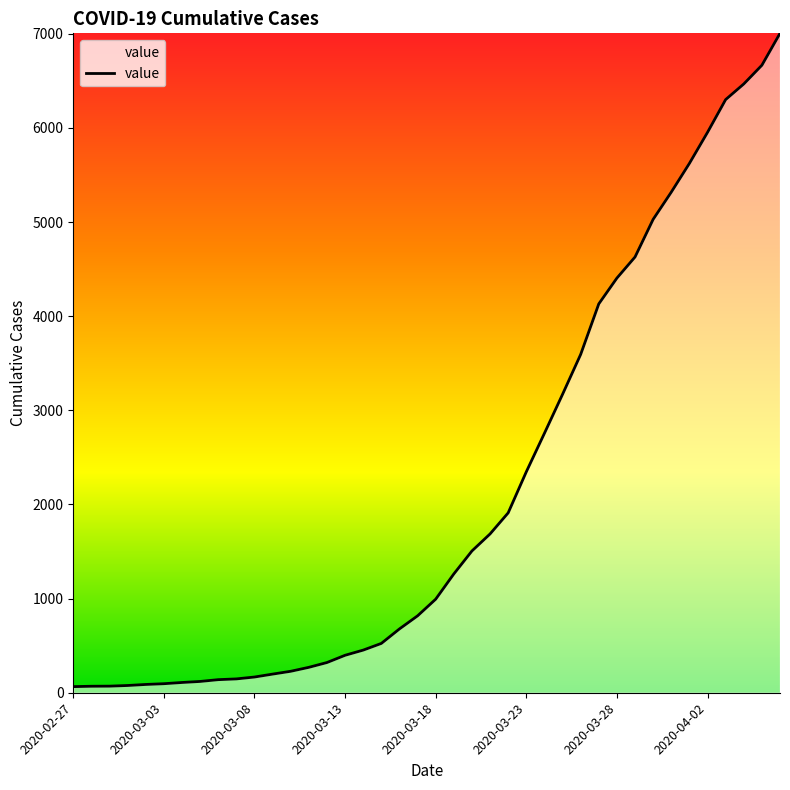

What is the difference between the maximum and minimum values?

6940